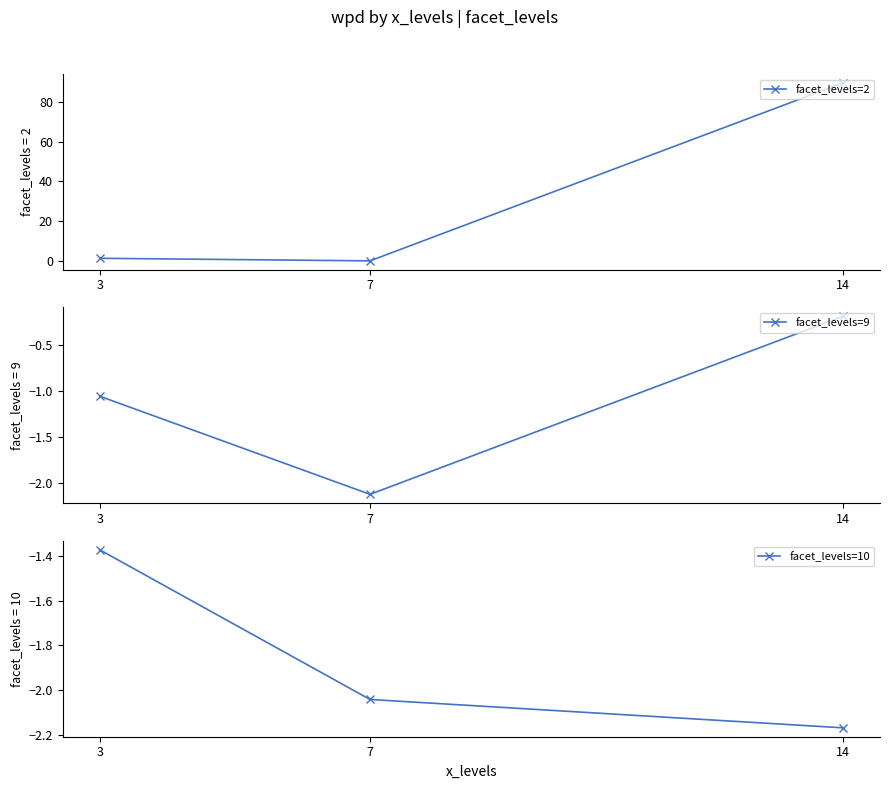

What is the average value of the facet_levels=9 series?

-1.1